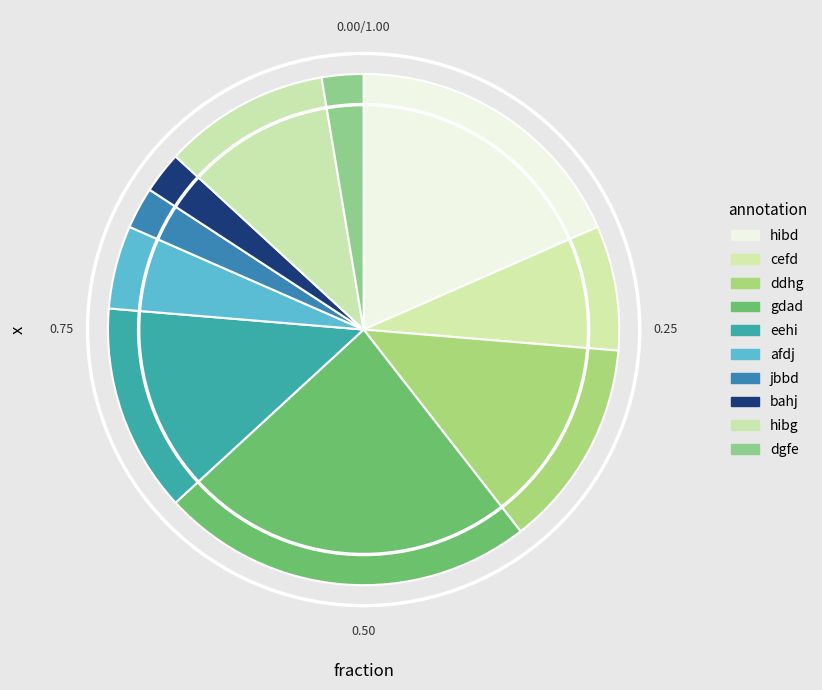

To the nearest percent, what is the difference between the largest and smallest slice percentages?

21%